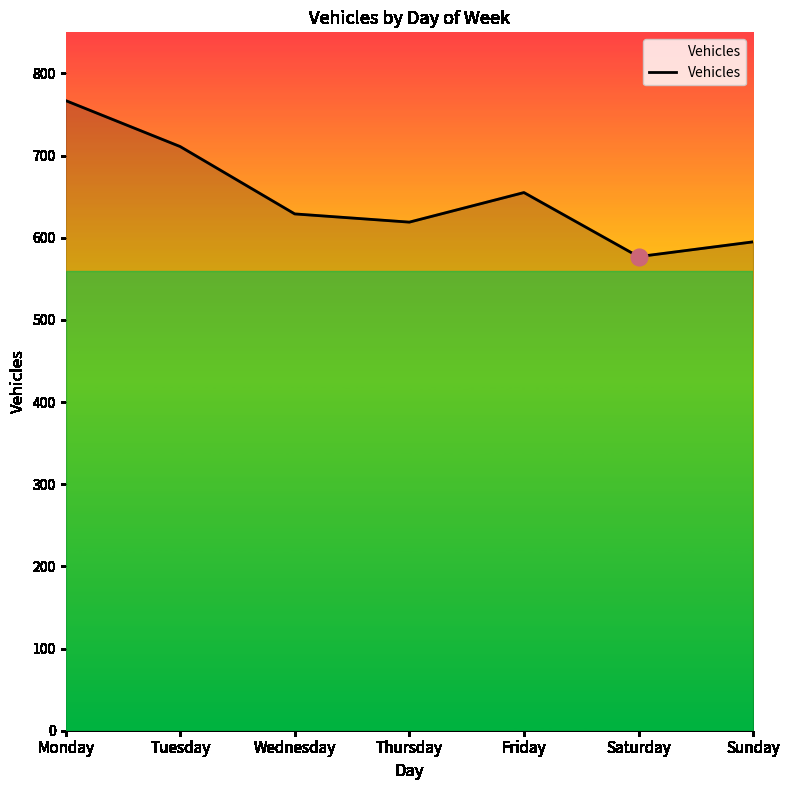

Count the number of data series in this chart.

1